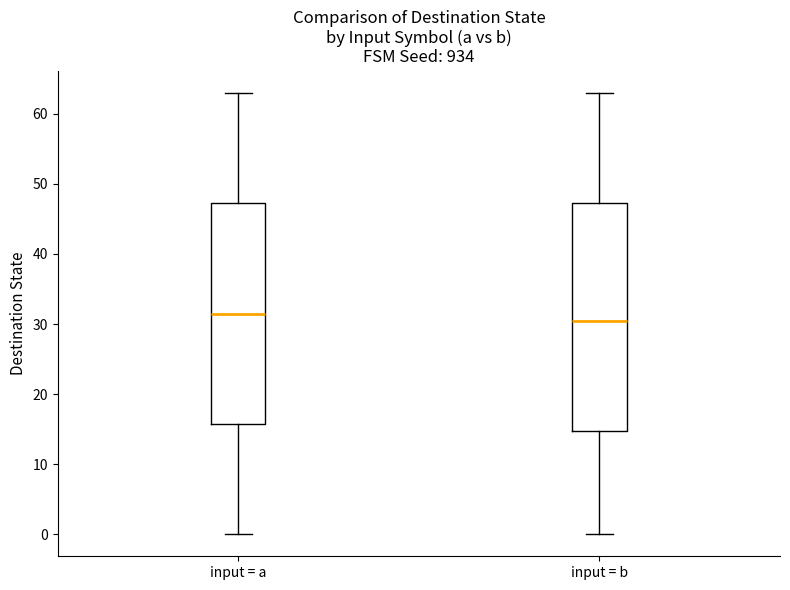

Comparing the boxes themselves (not the whiskers), which one is the tallest?

input = b